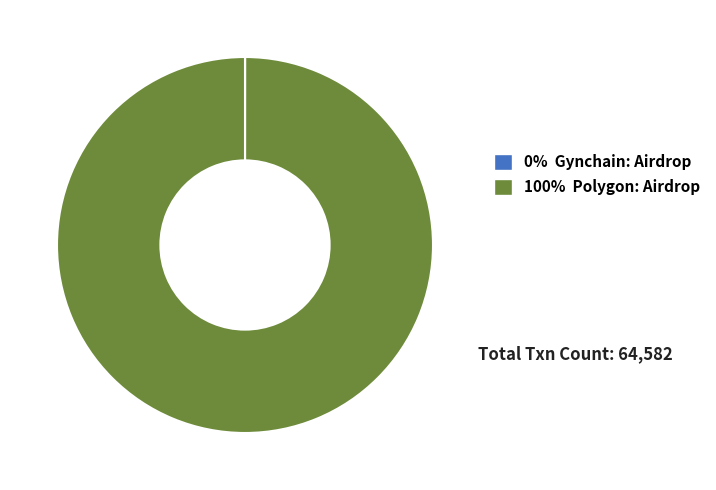

Is there a majority slice in this chart?

Yes